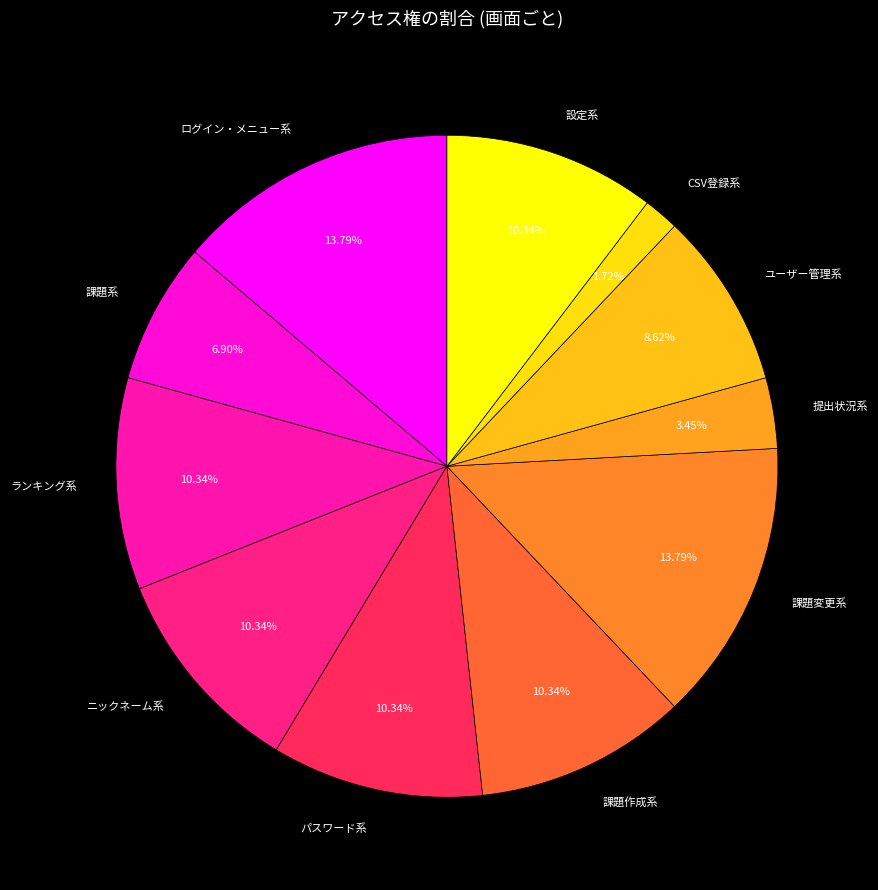

Do ランキング系 and 課題変更系 together represent more than half of the pie?

No